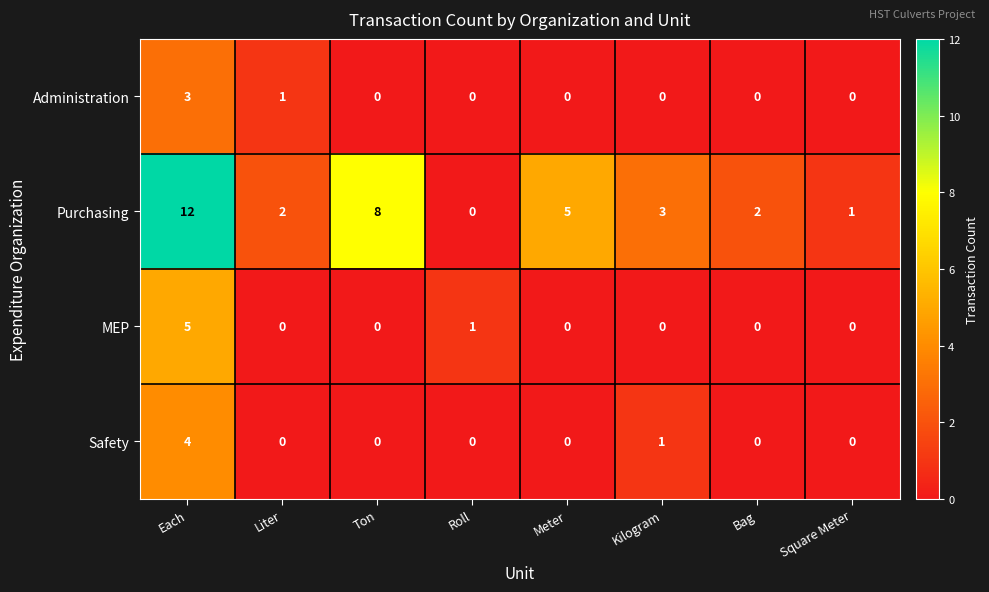

What is the difference between the maximum and second lowest values in the Safety series?

4